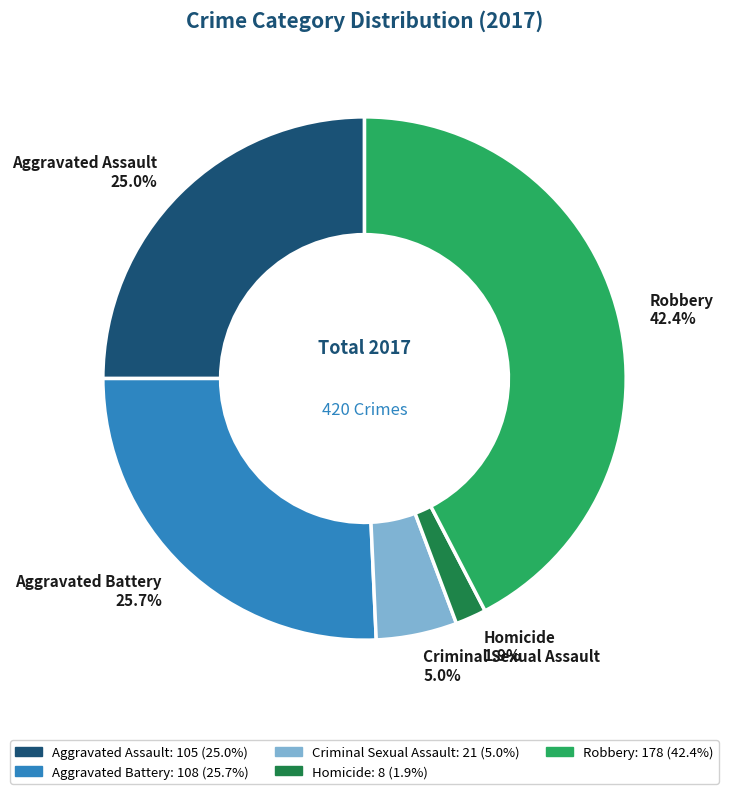

Do Homicide and Aggravated Battery together represent more than half of the pie?

No